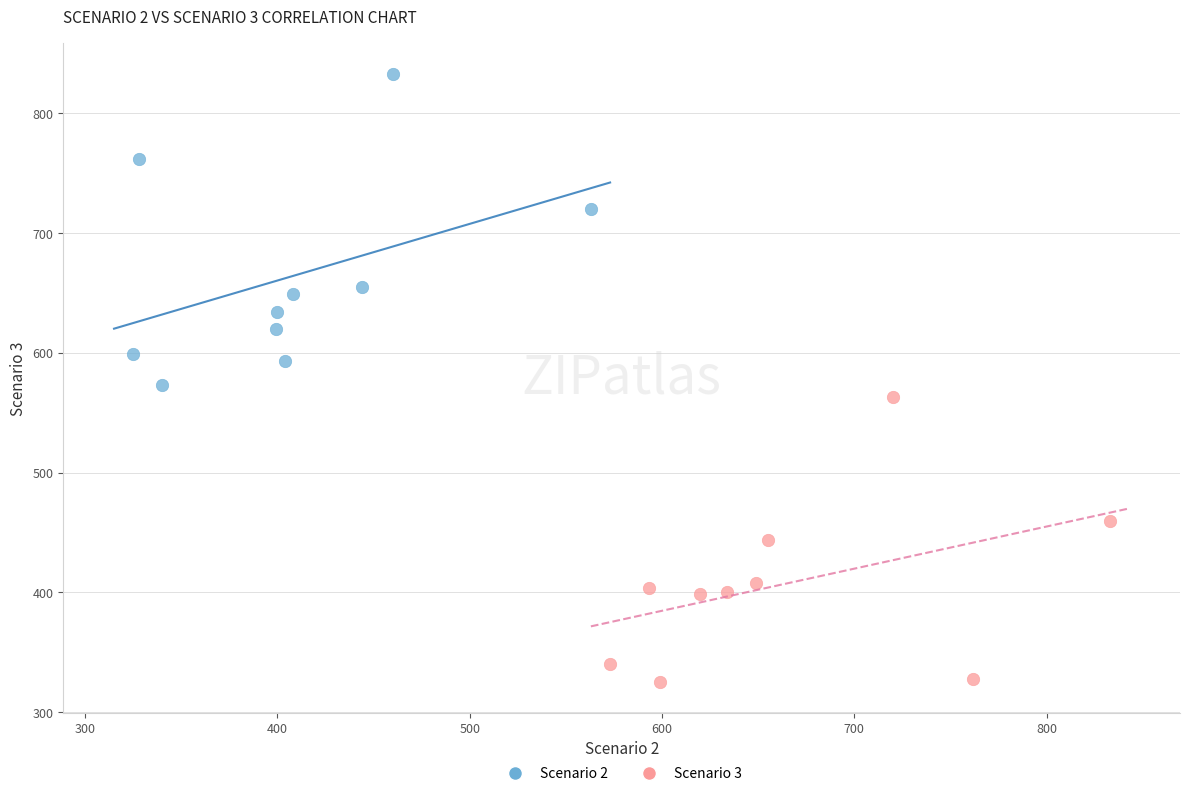

What are all the series names shown in the legend?

Scenario 2, Scenario 3